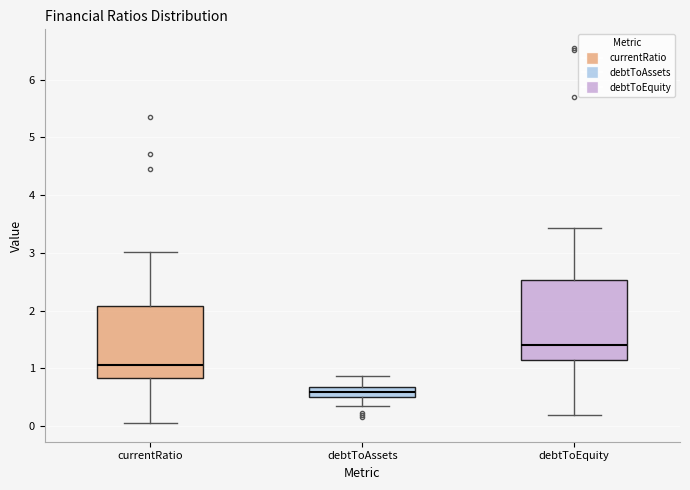

Which box's median line is the highest?

debtToEquity